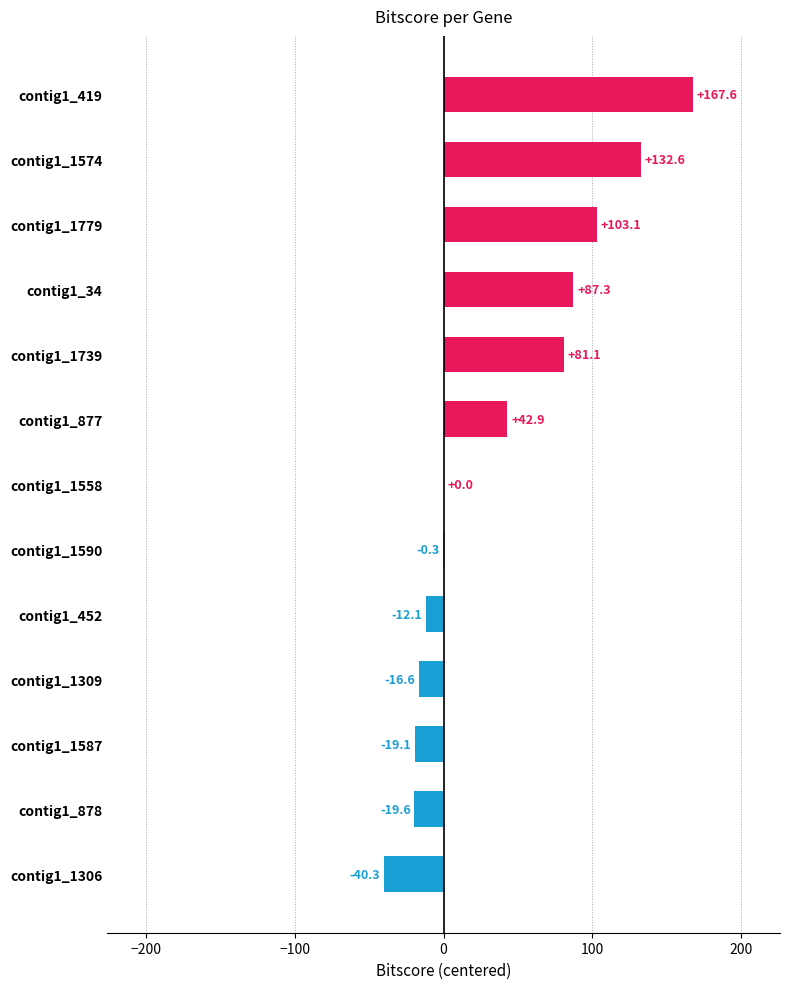

Reading bottom to top, list all the values displayed in this chart.

contig1_1306=-40.3	contig1_878=-19.6	contig1_1587=-19.1	contig1_1309=-16.6	contig1_452=-12.1	contig1_1590=-0.3	contig1_1558=0.0	contig1_877=42.9	contig1_1739=81.1	contig1_34=87.3	contig1_1779=103.1	contig1_1574=132.6	contig1_419=167.6